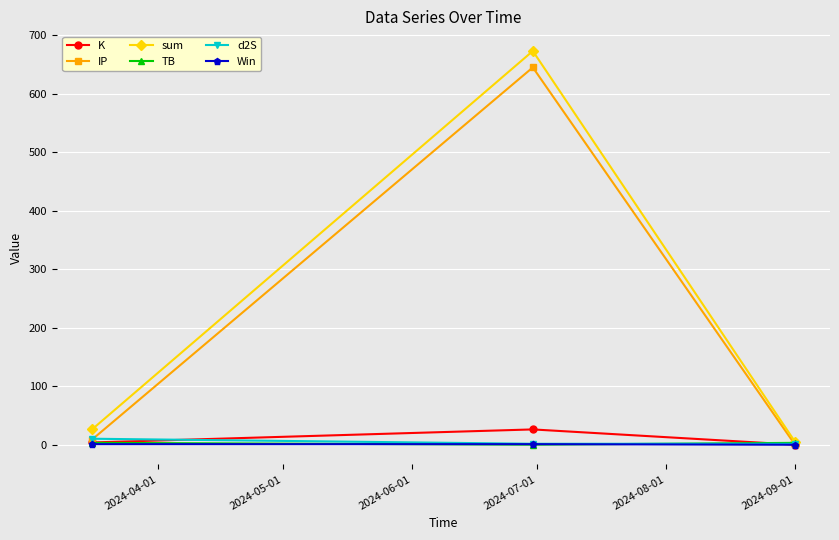

What is the greatest value displayed?

673.3